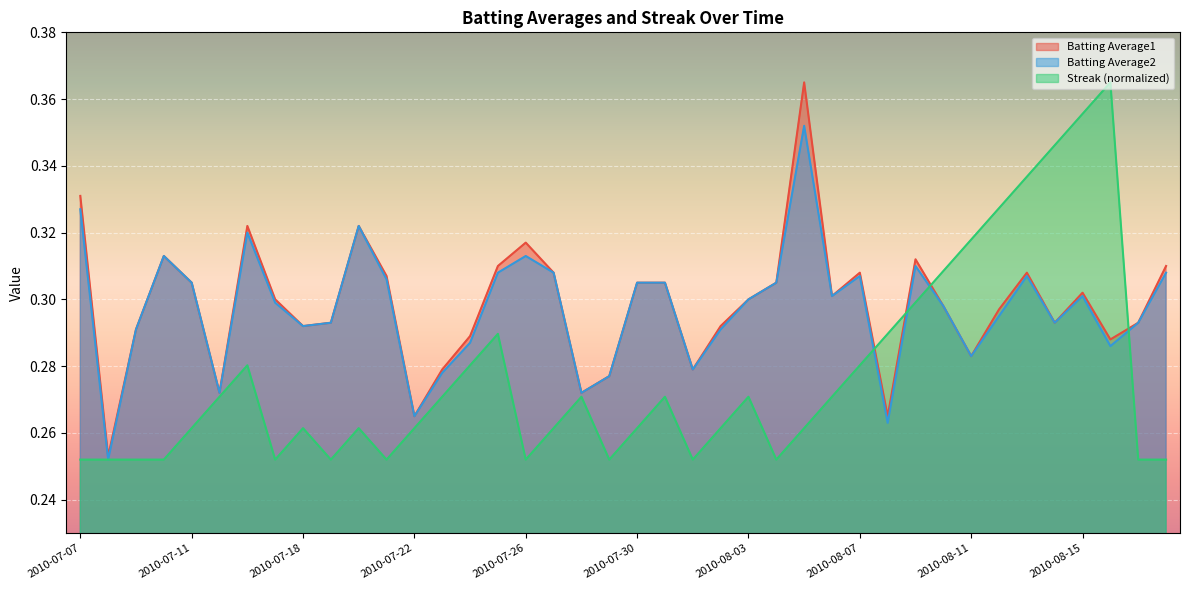

At which label is Batting Average1 closest to 0?

2010-07-08